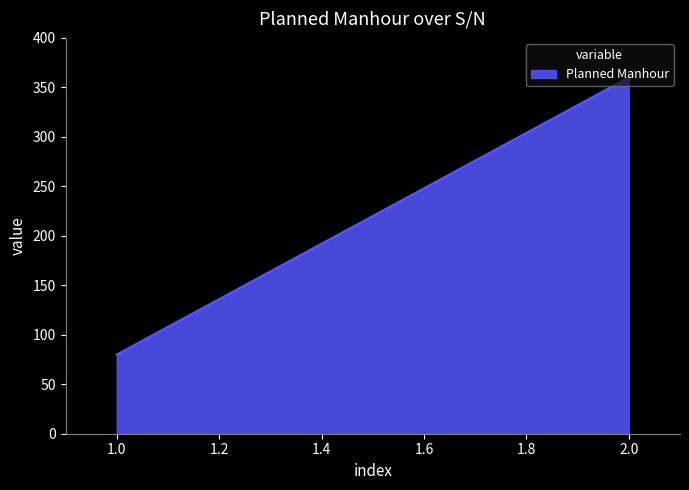

Does the chart have visible grid lines?

No